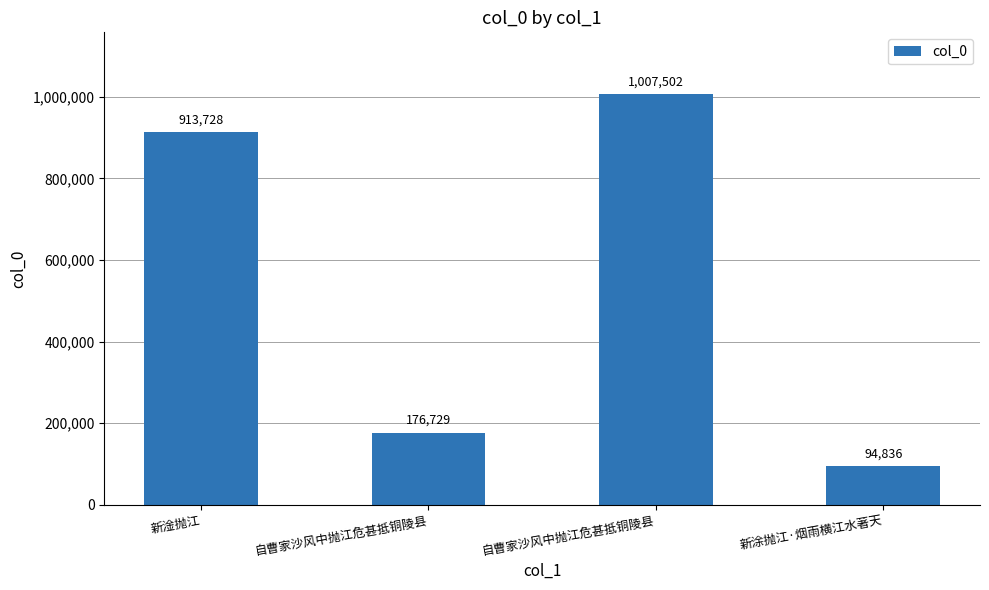

List the labels in order of value, smallest first.

新涂抛江·烟雨横江水著天, 自曹家沙风中抛江危甚抵铜陵县, 新淦抛江, 自曹家沙风中抛江危甚抵铜陵县